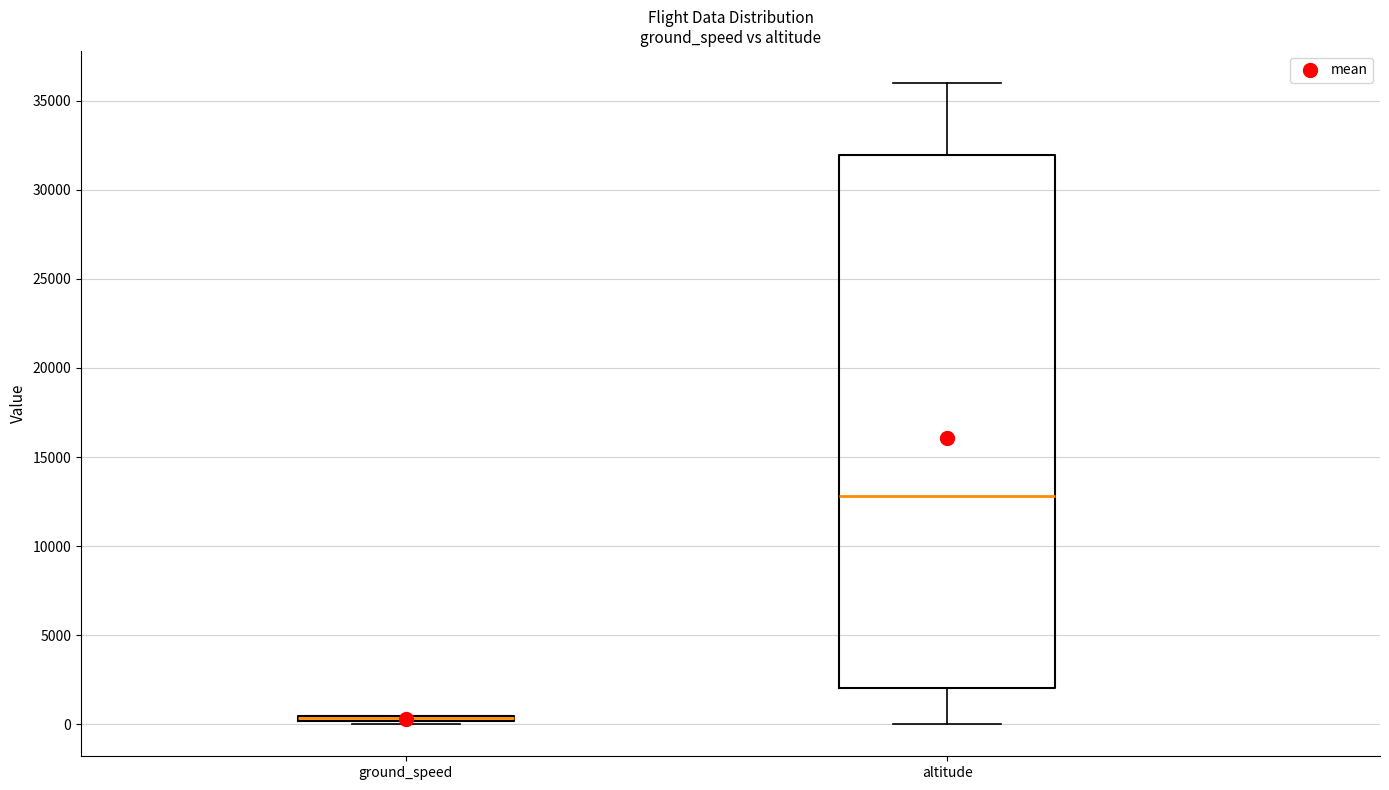

Where is the lower edge of the box for ground_speed on the y-axis? The values are not printed on the chart, so give them approximately, as read against the axis.

0